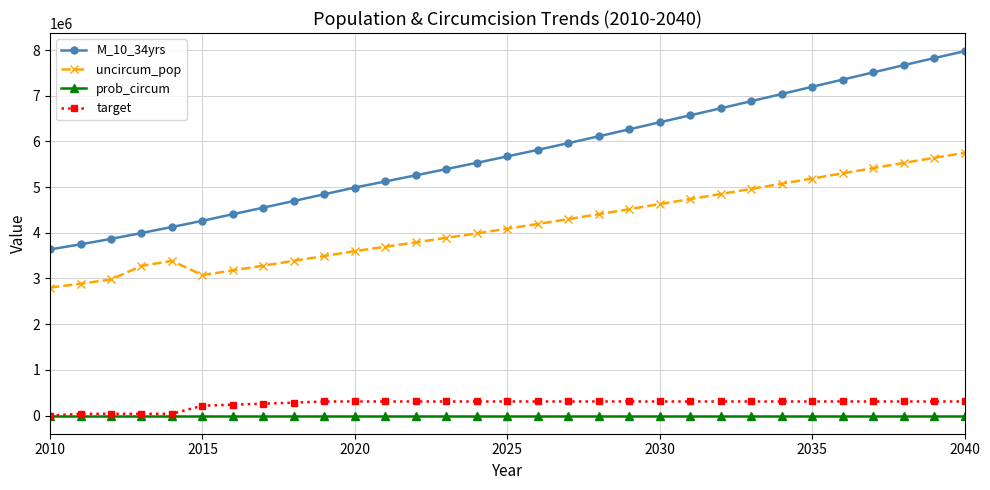

True or false: uncircum_pop has more than 0 points higher than both neighbors.

True